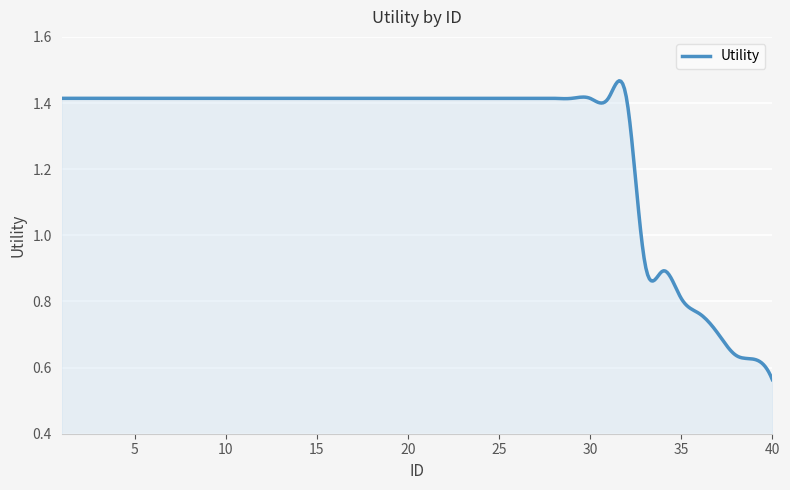

What is the smallest value displayed?

0.6